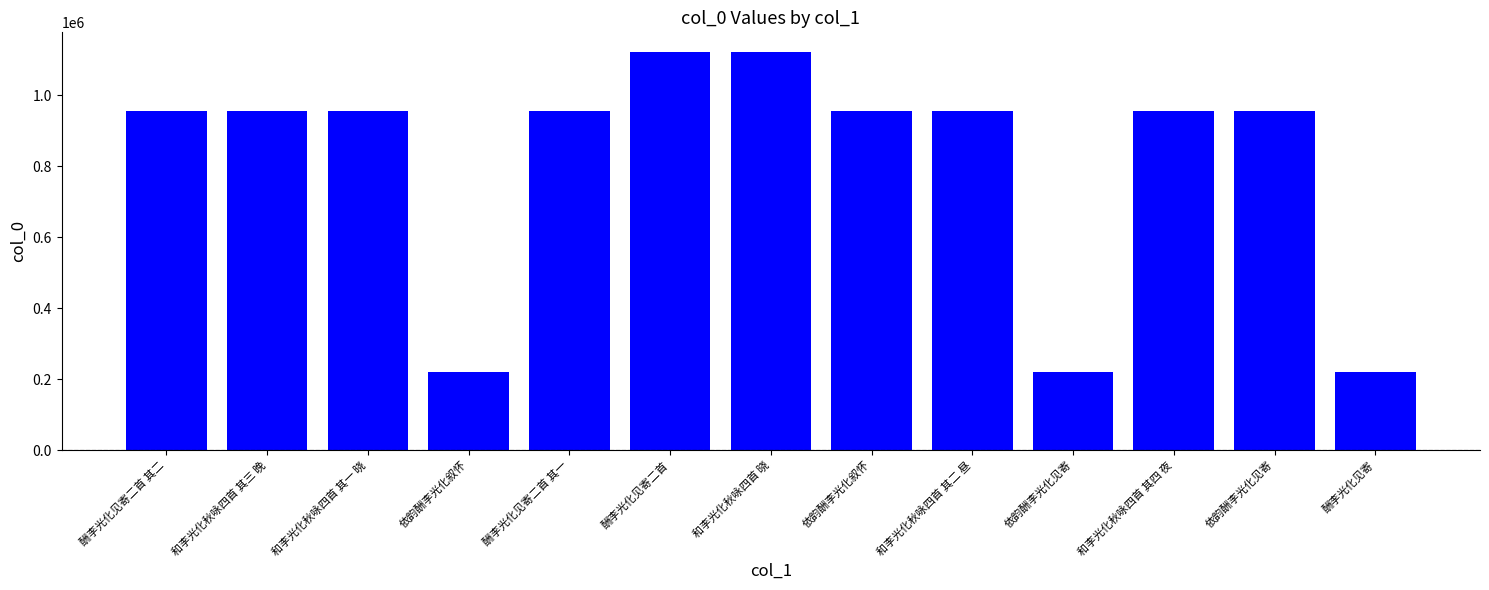

Count the number of data series in this chart.

1